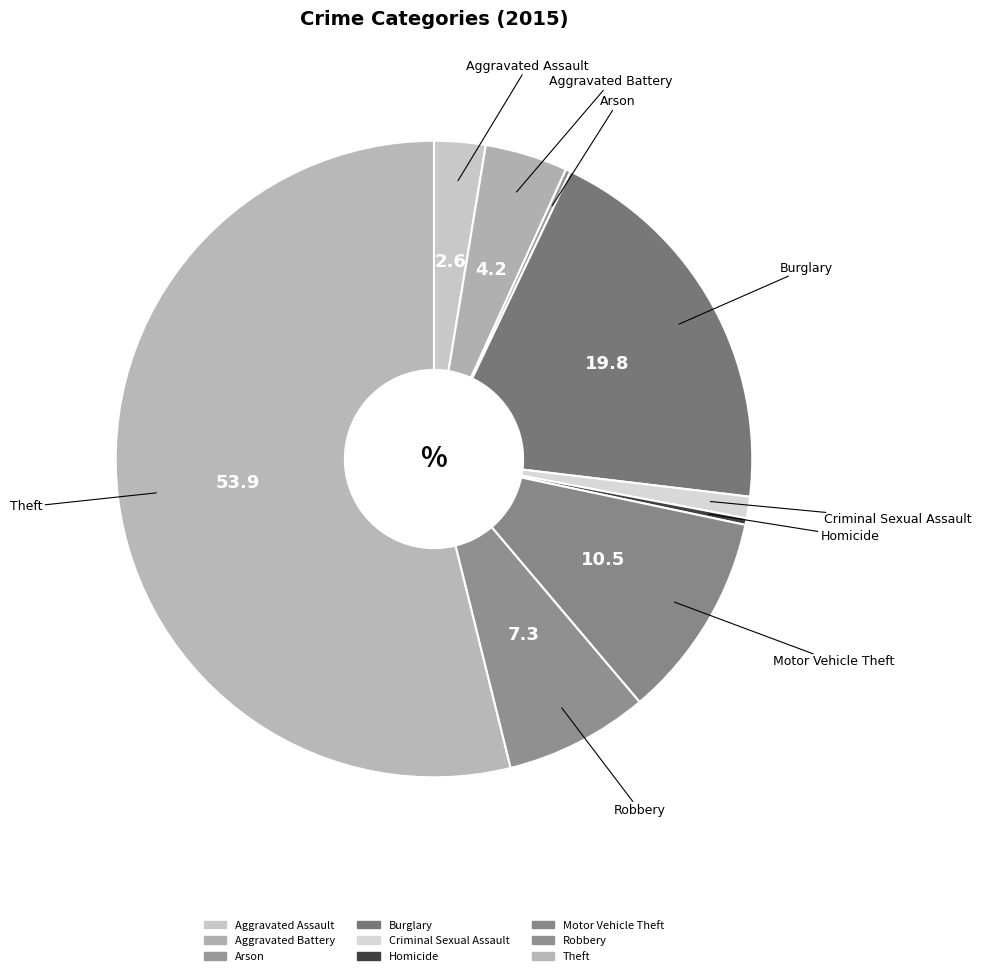

Is it true that Arson is 0% of the pie?

True